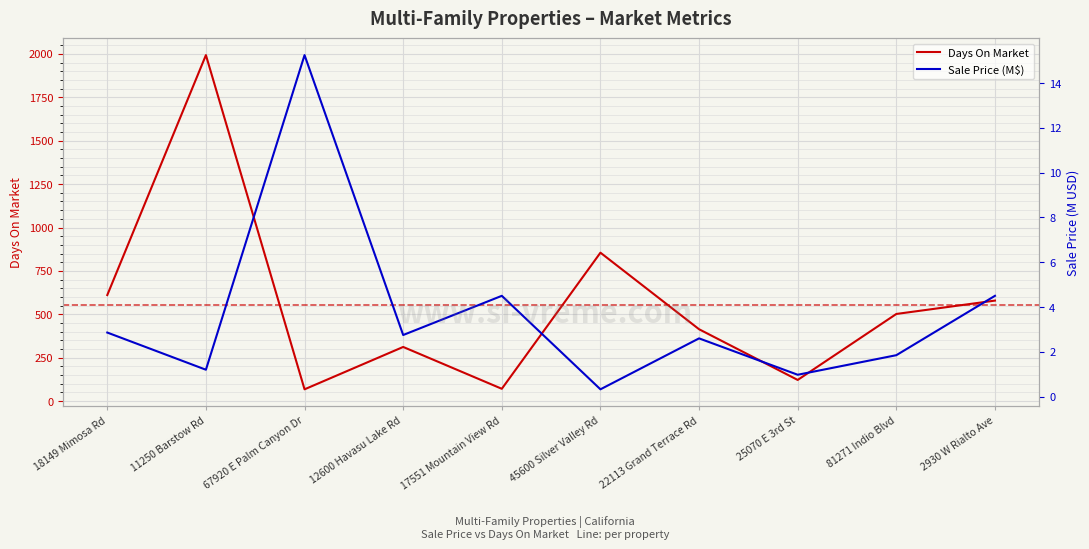

Which has a higher value, 18149 Mimosa Rd or 12600 Havasu Lake Rd?

18149 Mimosa Rd